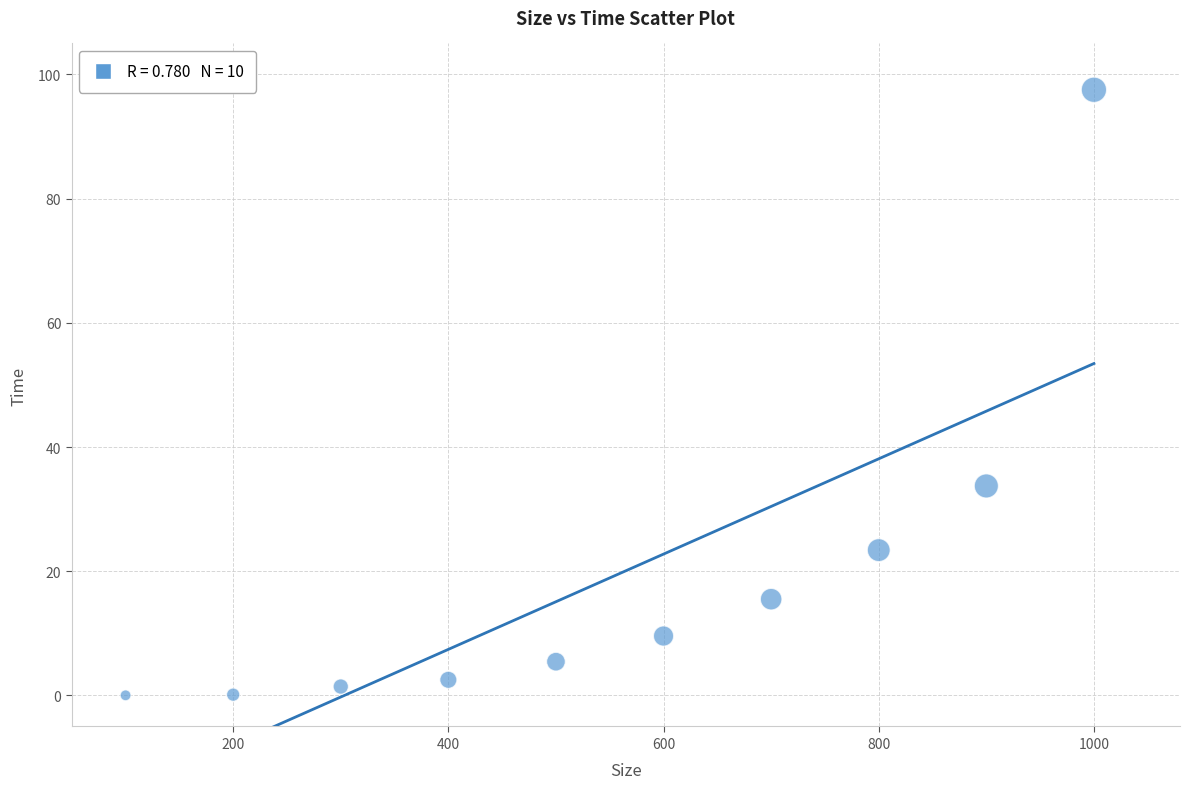

What Y value in the scatter plot is closest to 48?

33.7